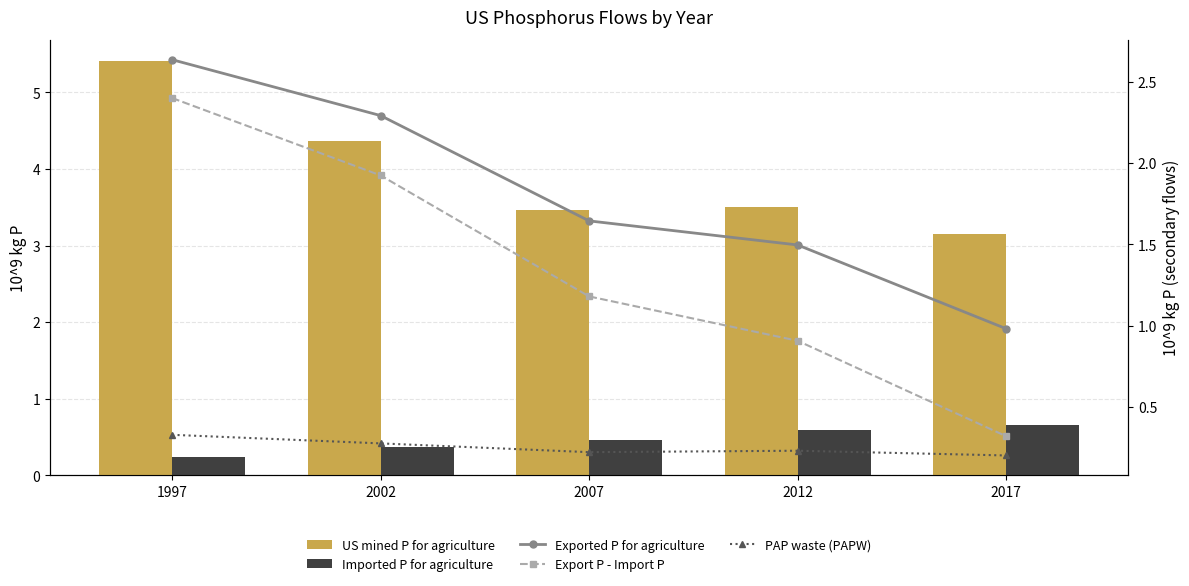

How many categories are shown in the chart?

5